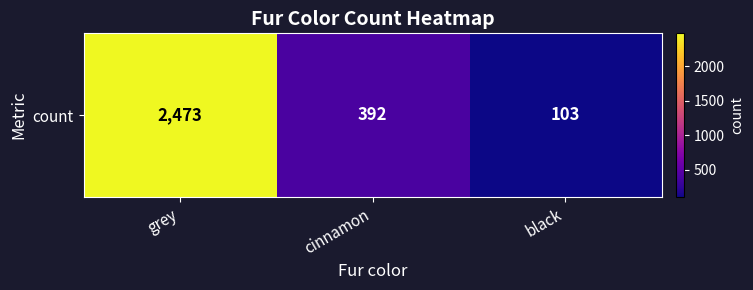

What value does the data have at black, to the nearest 10?

100